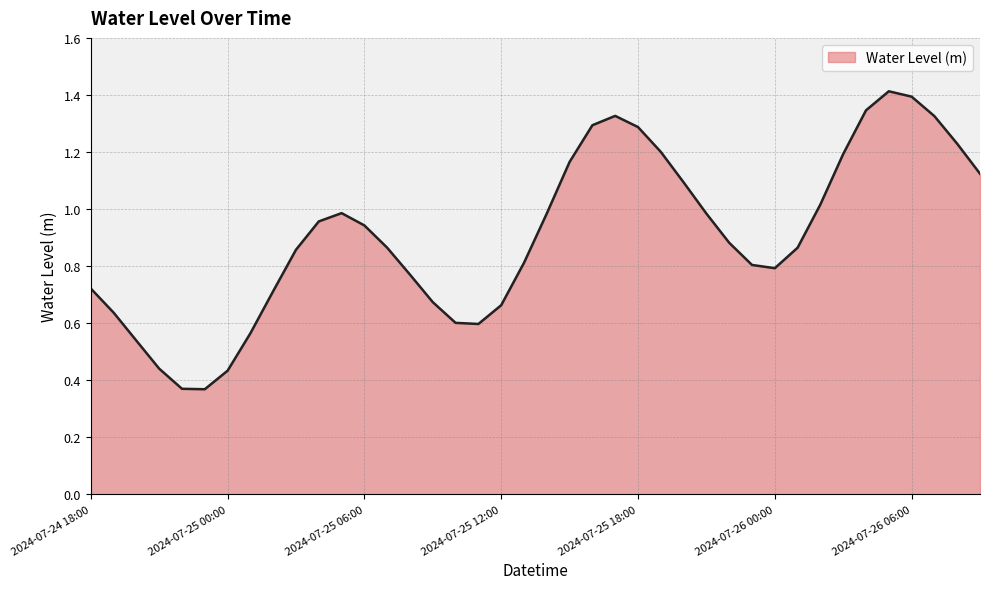

What is the greatest value displayed?

1.4